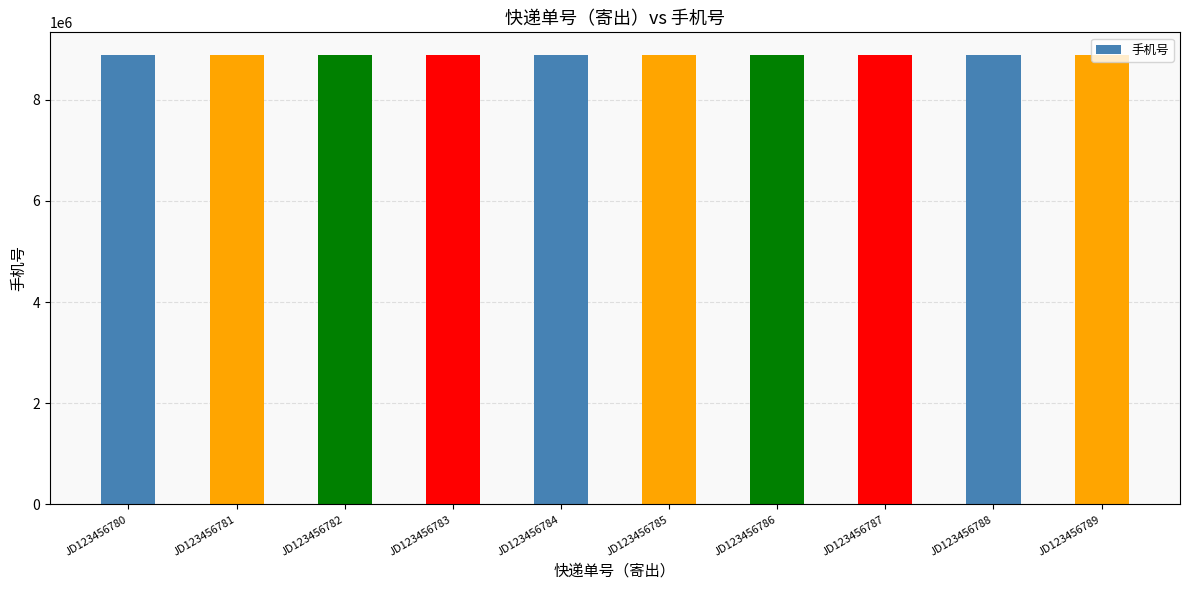

How many data points are less than 8888893?

5